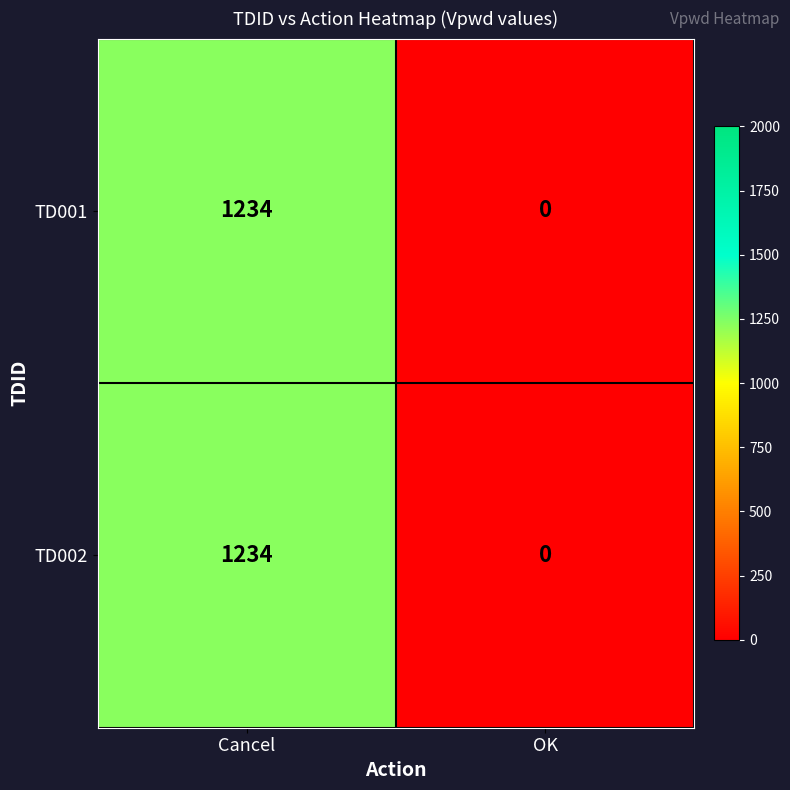

What is the difference between the TD002 values at OK and Cancel?

1234